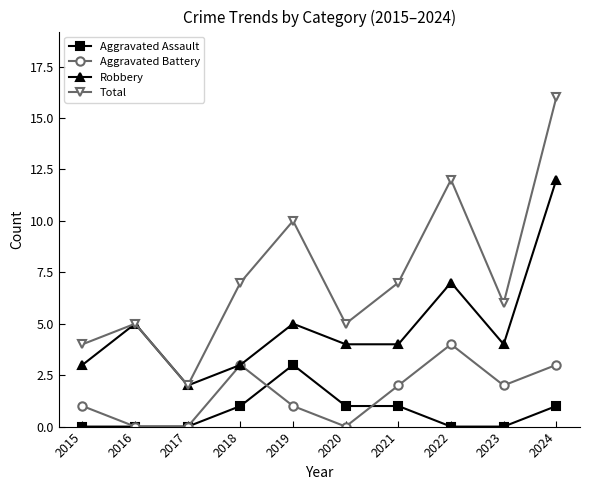

What is the average value of the Aggravated Assault series?

1